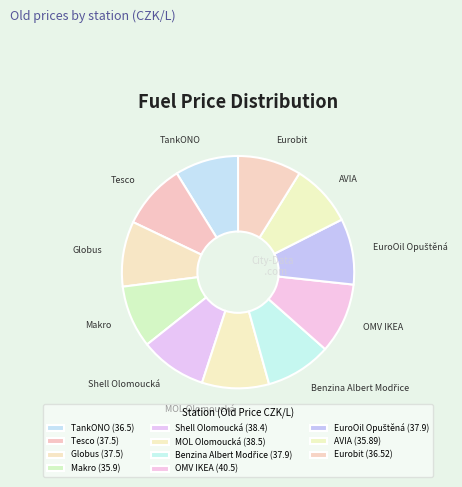

True or false: Eurobit accounts for 9% of the total.

True